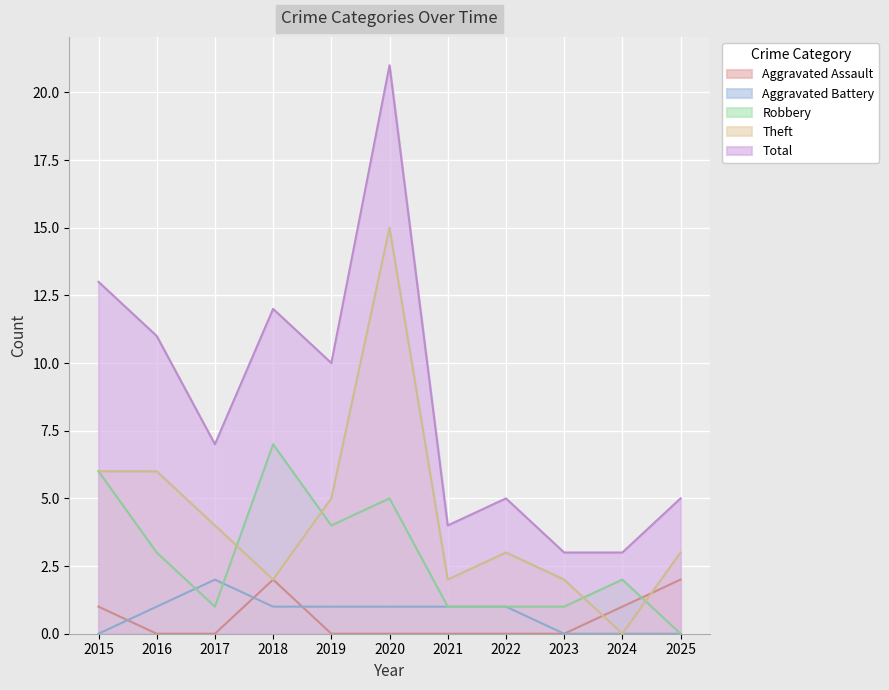

At which category does the chart reach its peak across all series?

2020